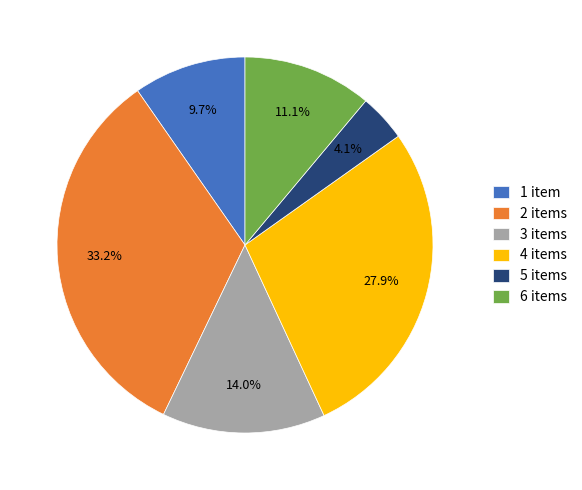

How many slices are in this pie chart?

6